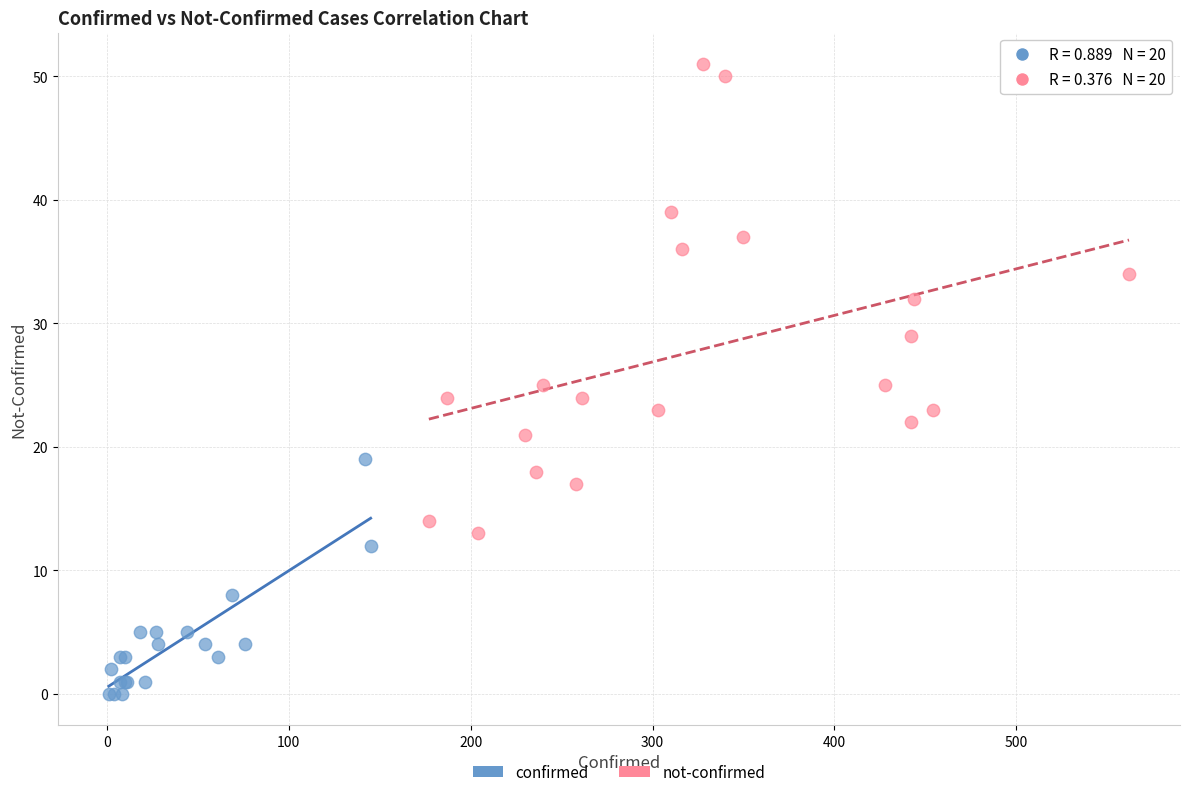

Which series has the largest Y range (max minus min)?

not-confirmed